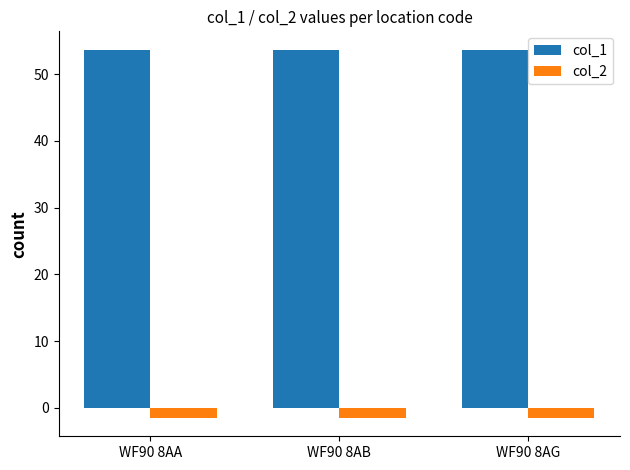

Reading left to right, transcribe all the data shown in this chart.

col_1: WF90 8AA=53.7	WF90 8AB=53.7	WF90 8AG=53.7
col_2: WF90 8AA=-1.5	WF90 8AB=-1.5	WF90 8AG=-1.5